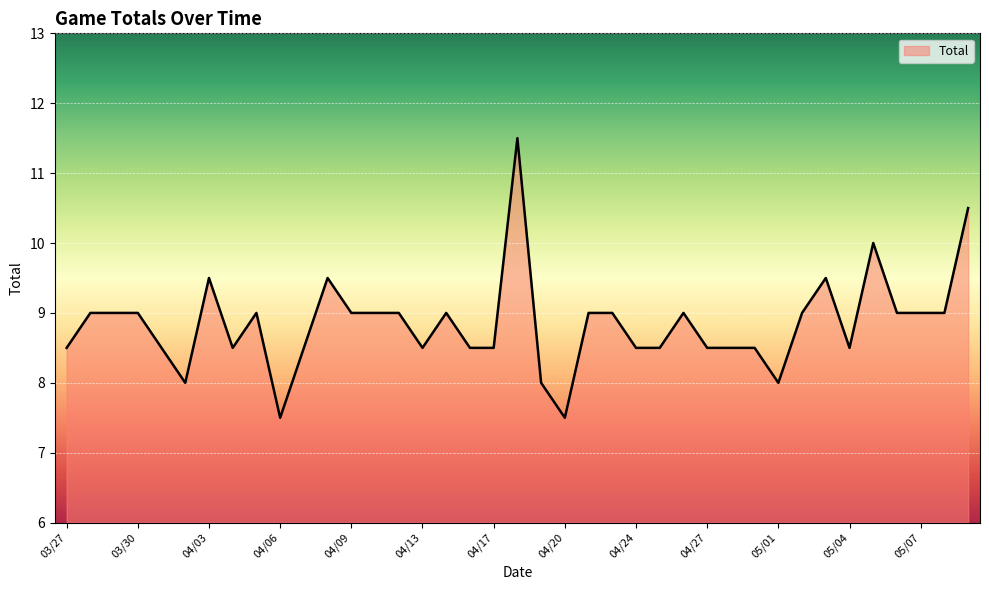

What is the greatest value displayed?

11.5